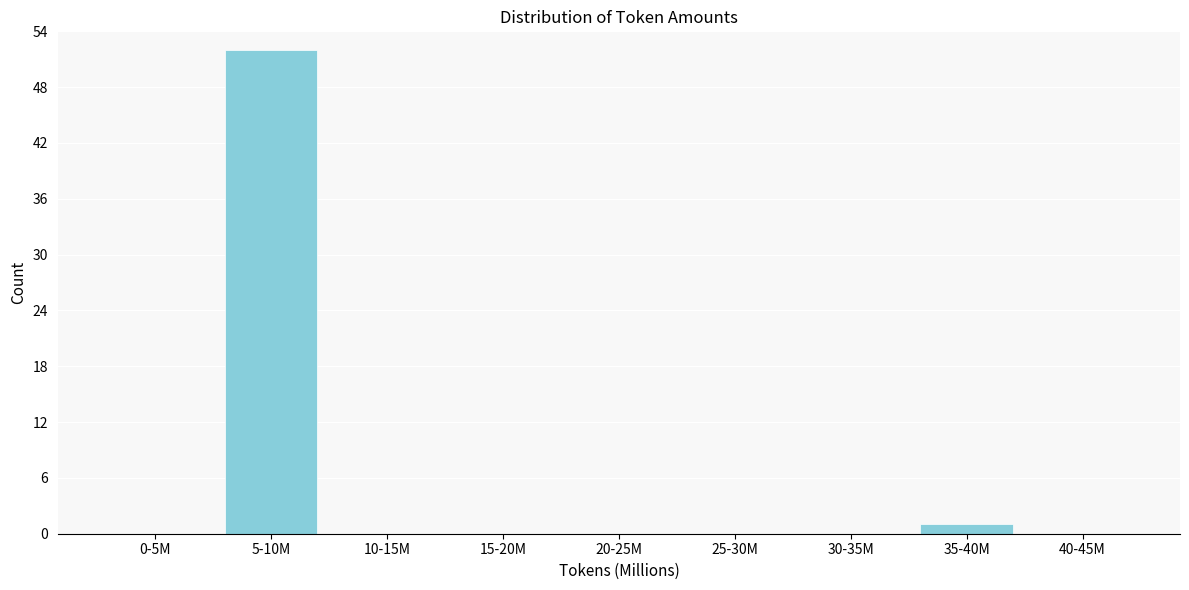

Reading left to right, extract all data points from this chart.

0-5M=0	5-10M=52	10-15M=0	15-20M=0	20-25M=0	25-30M=0	30-35M=0	35-40M=1	40-45M=0